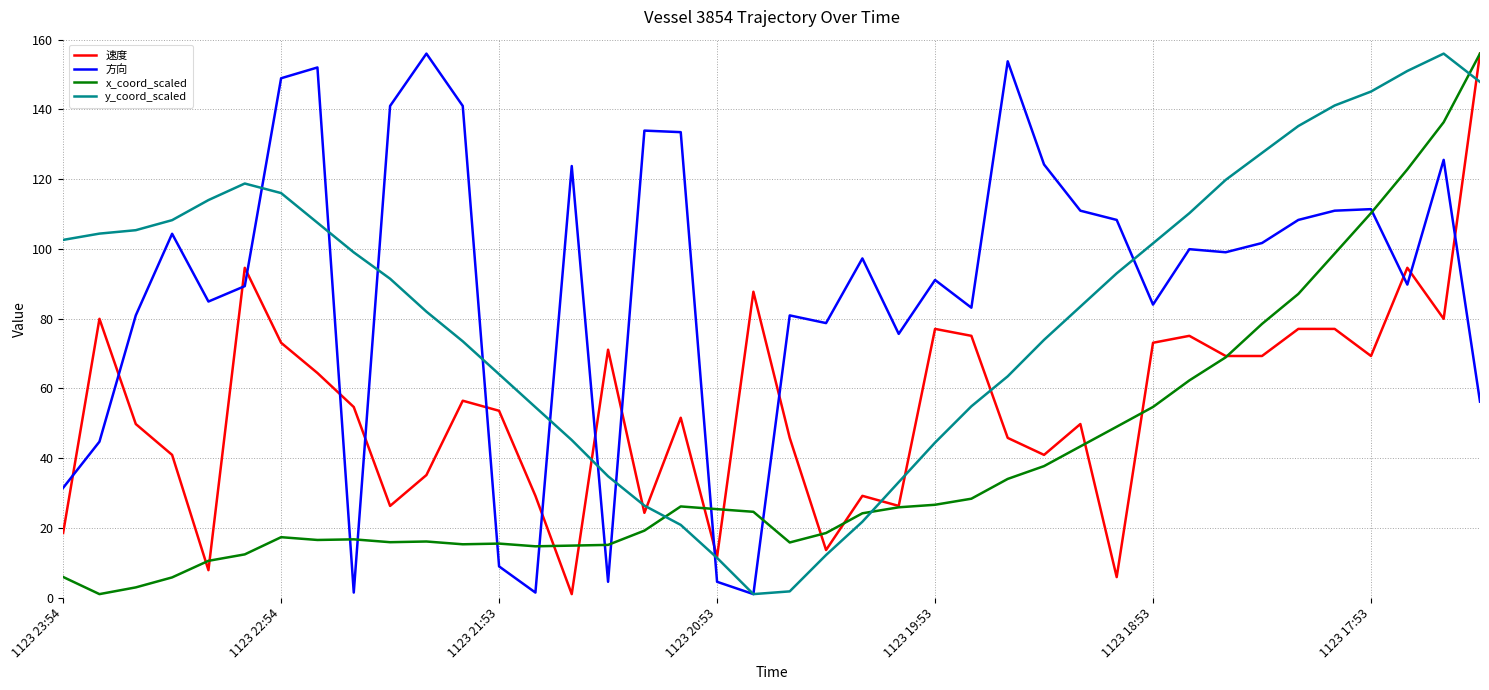

True or false: 方向 has more than 2 points higher than both neighbors.

True